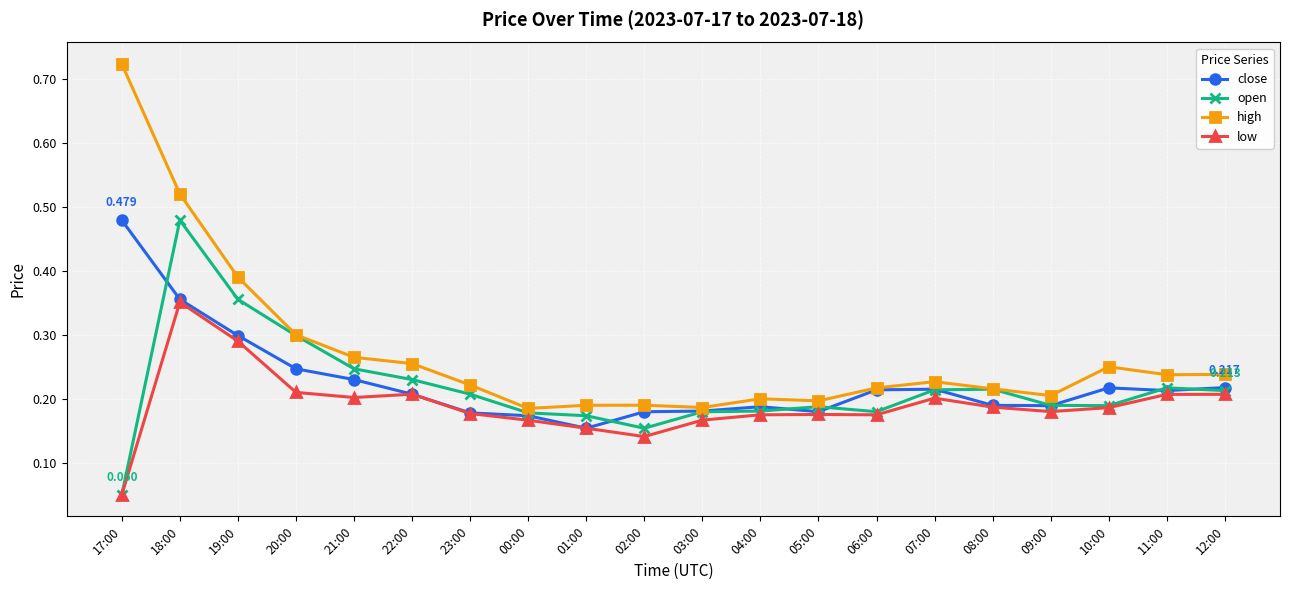

What is the label of the 5th point from the left?

21:00